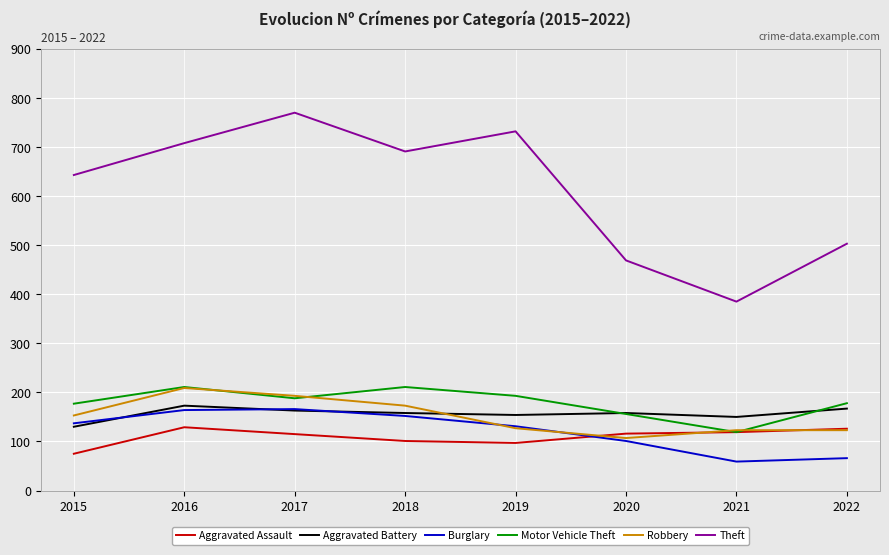

What is the approximate value of Burglary at 2020?

101